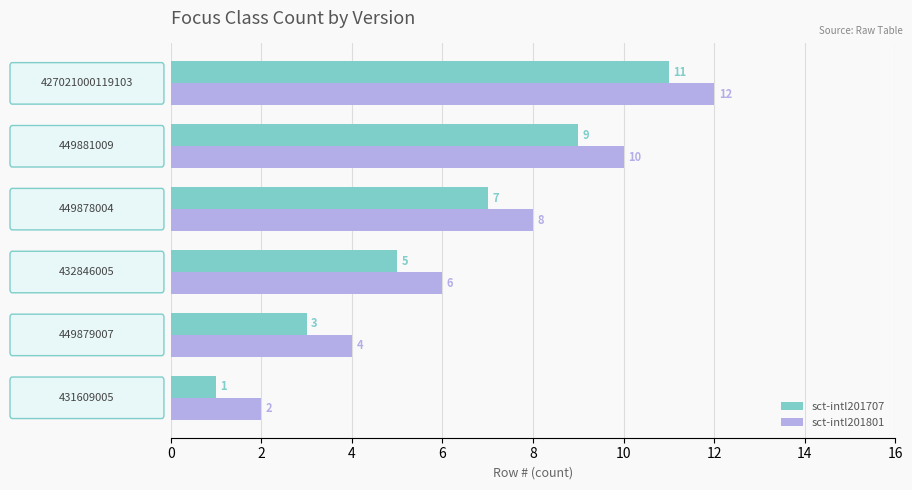

Count the sct-intl201707 values in the range 3 to 9.

4